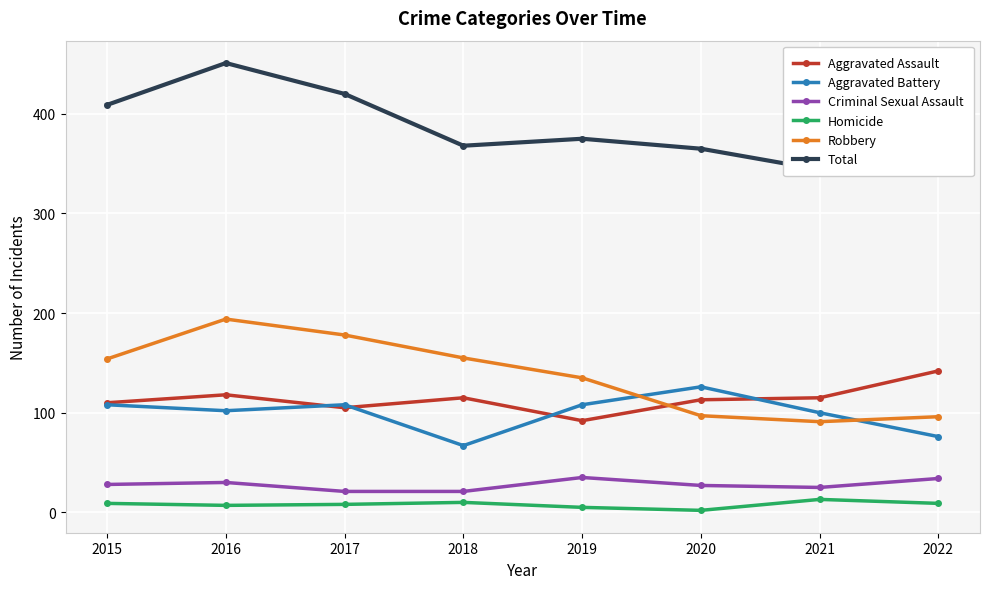

List the labels in order of Robbery value, largest first.

2016, 2017, 2018, 2015, 2019, 2020, 2022, 2021